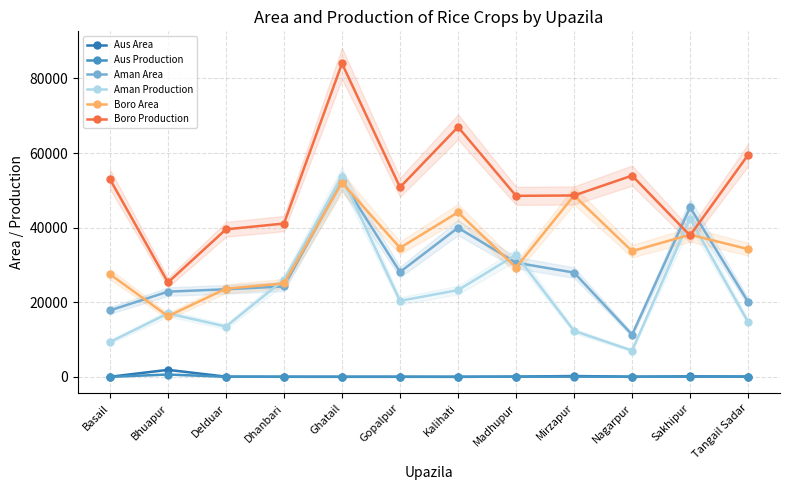

What is the value of the Aman Area point at the 10th from the left?

11305.0